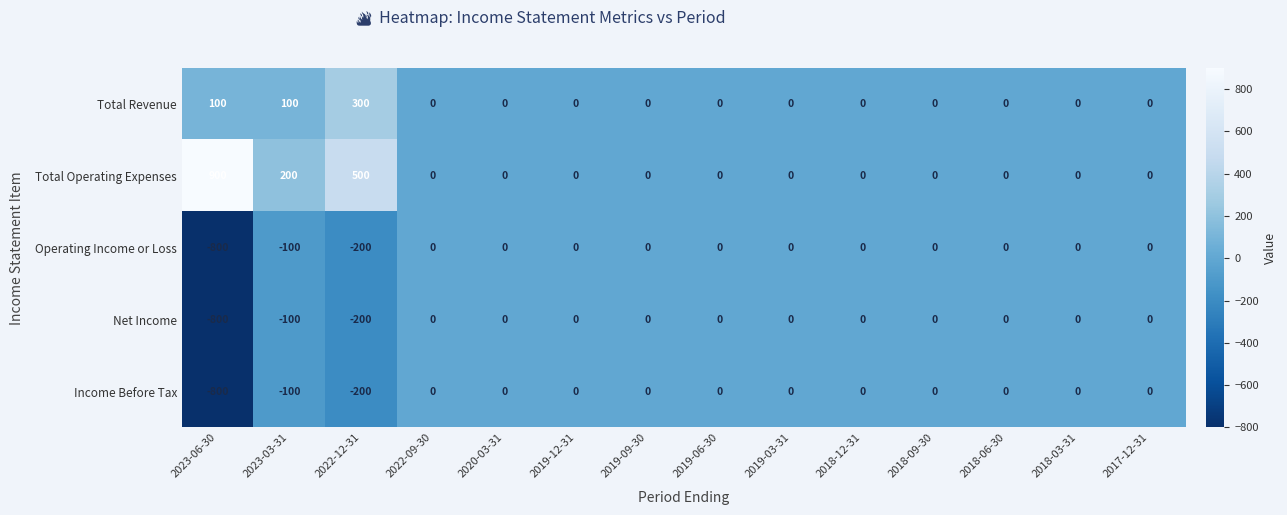

At which category is the sum across all series the highest?

2022-12-31